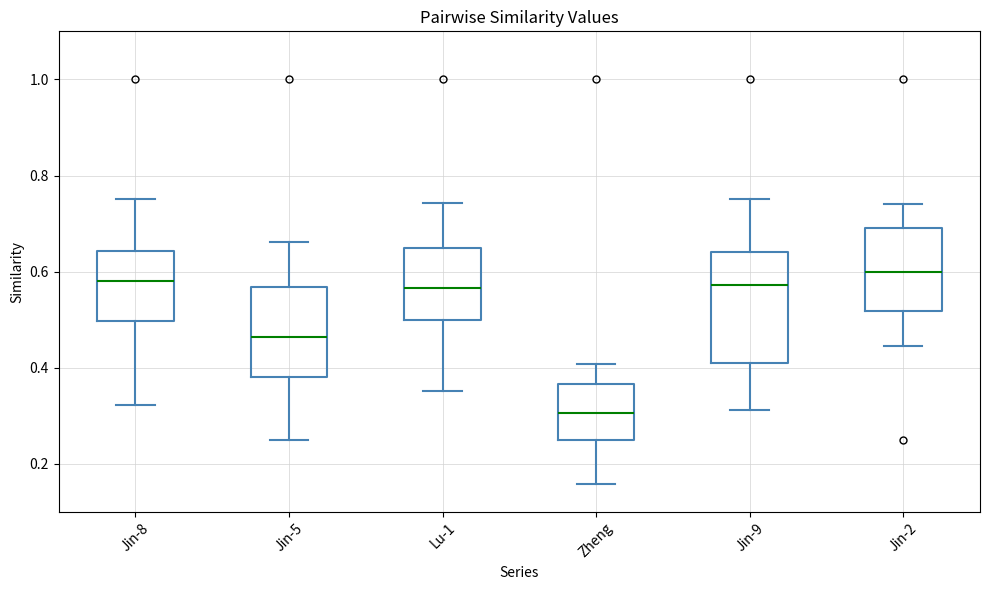

Reading left to right, transcribe this box plot: for each box, give where its median line is, the range the box spans, and where its two whiskers end, as read against the y-axis. The values are not printed on the chart, so give them approximately, as read against the axis.

Jin-8: median 0.58, box 0.50 to 0.64, whiskers 0.32 to 0.76
Jin-5: median 0.46, box 0.38 to 0.56, whiskers 0.24 to 0.66
Lu-1: median 0.56, box 0.50 to 0.64, whiskers 0.36 to 0.74
Zheng: median 0.30, box 0.24 to 0.36, whiskers 0.16 to 0.40
Jin-9: median 0.58, box 0.40 to 0.64, whiskers 0.32 to 0.76
Jin-2: median 0.60, box 0.52 to 0.70, whiskers 0.44 to 0.74